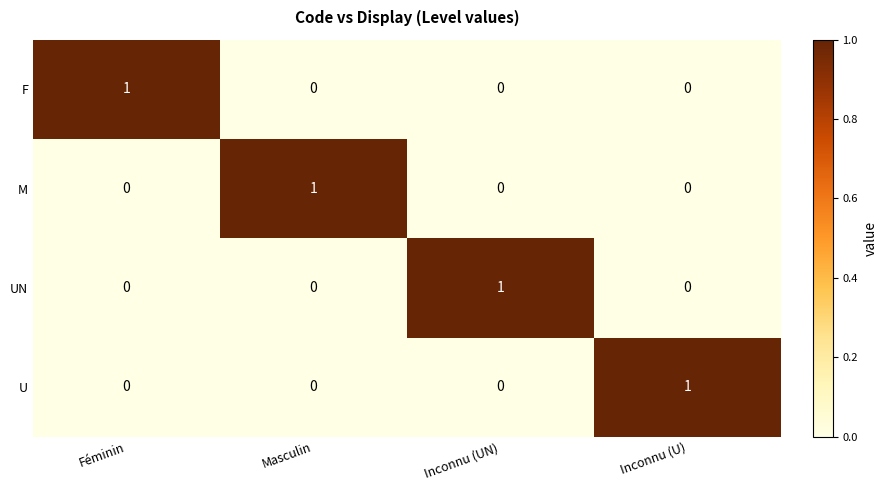

Which category has the highest value in the UN series?

Inconnu (UN)